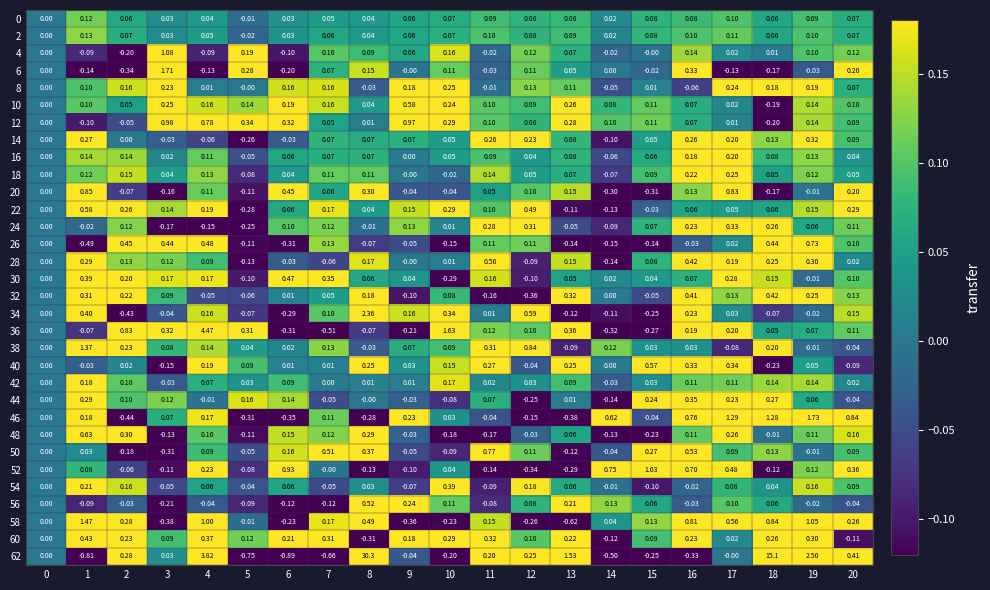

Which label corresponds to the smallest value in the chart?

6